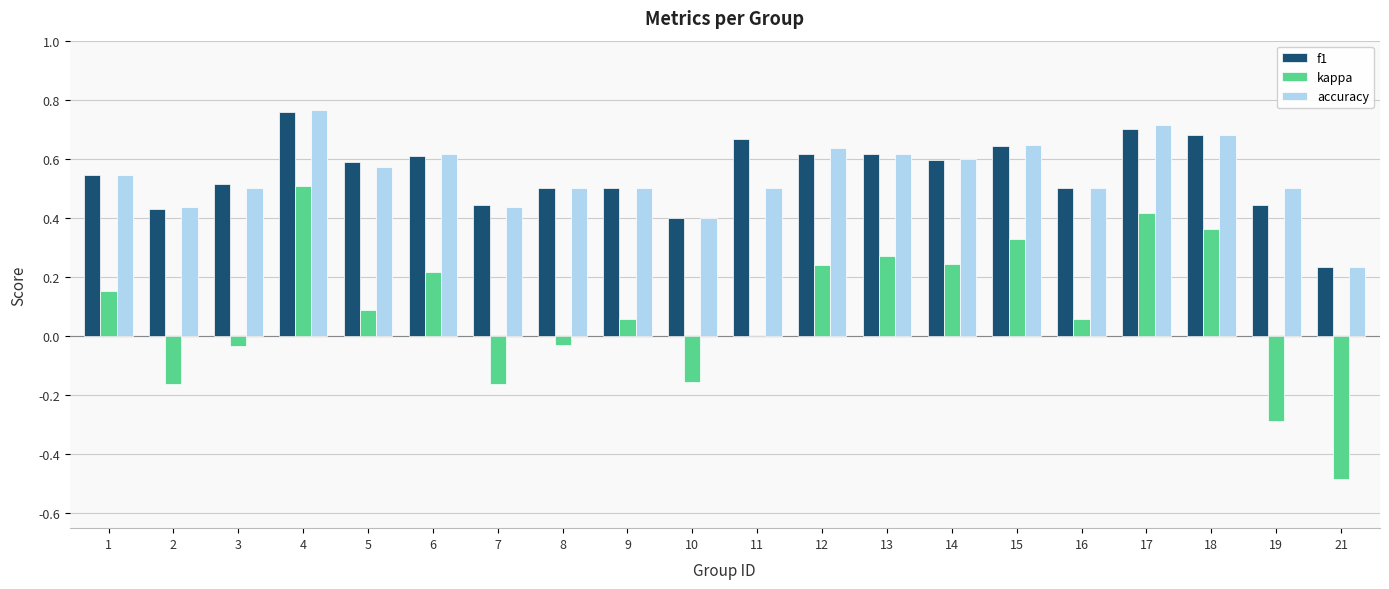

Is it true that kappa equals -0.3 at 19?

True